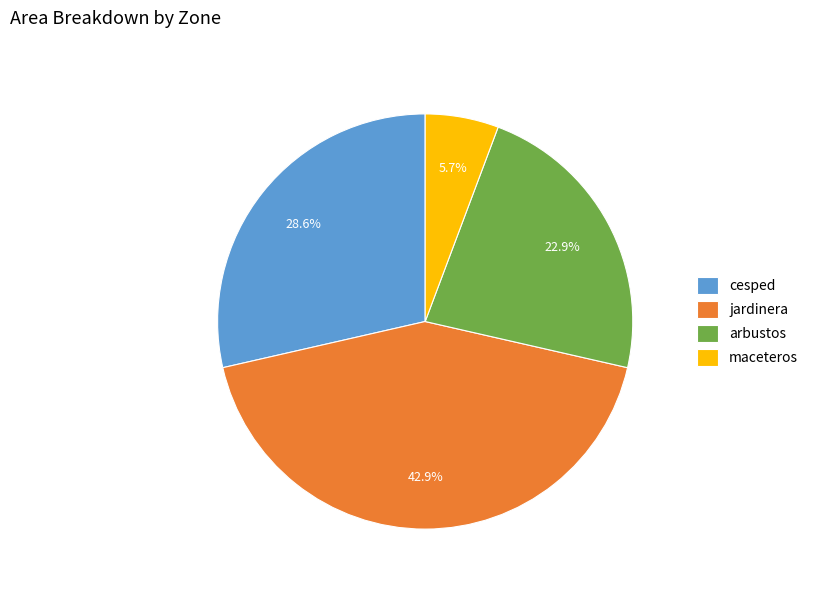

How many slices are in this pie chart?

4